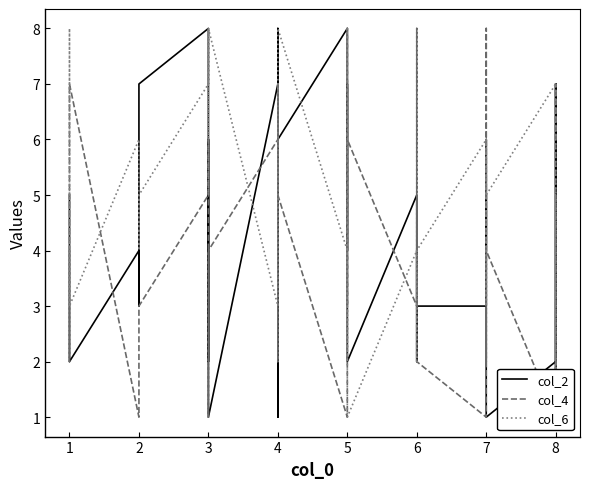

Which series ends up on top after the final intersection of col_4 and col_2?

col_2